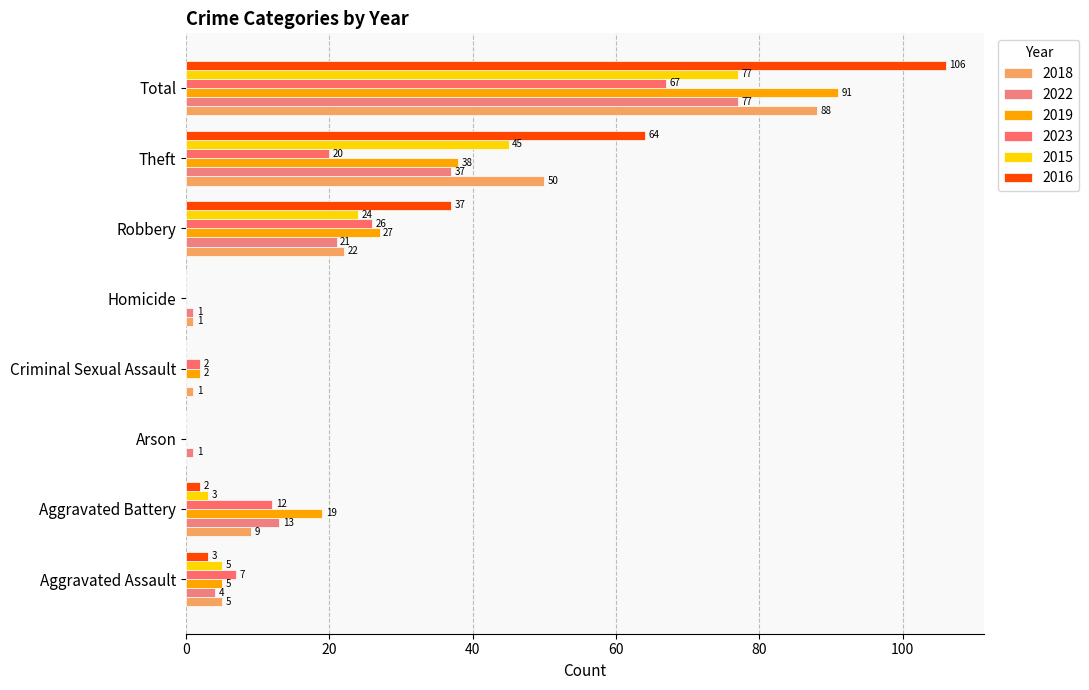

Which series has the widest spread of values?

2016